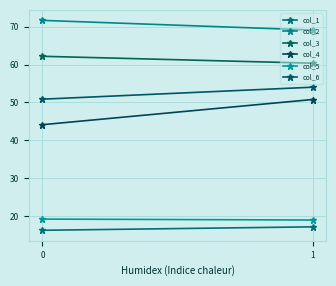

Read the col_5 value at 0.

19.2